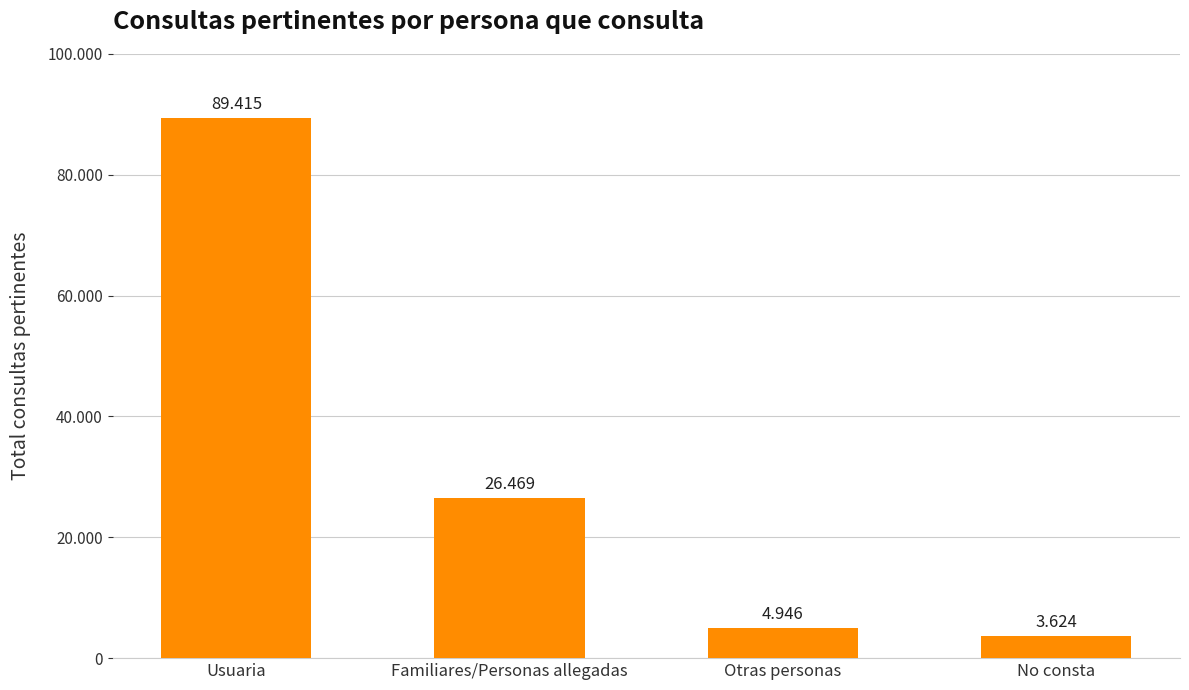

Are the bars horizontal?

No